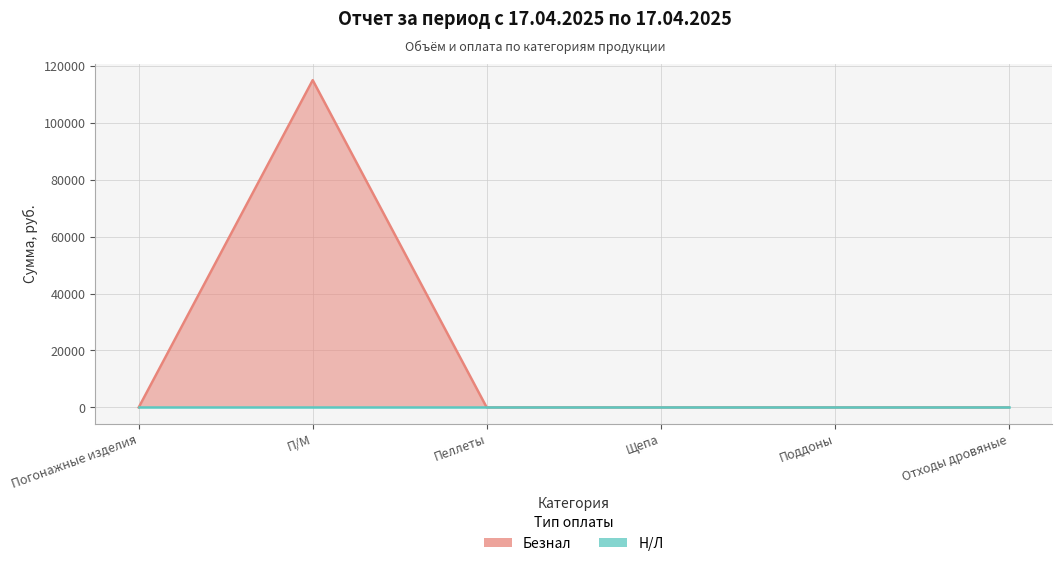

The value at Погонажные изделия is 0. True or false?

True